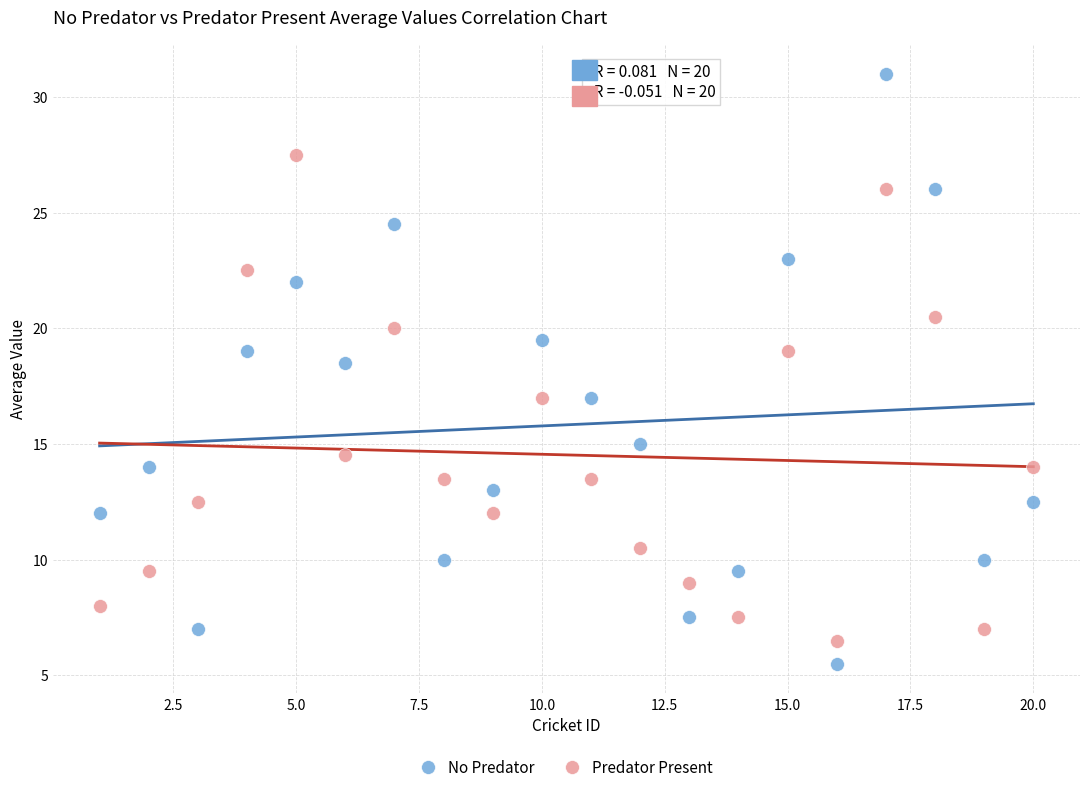

Which series has the largest Y range (max minus min)?

No Predator